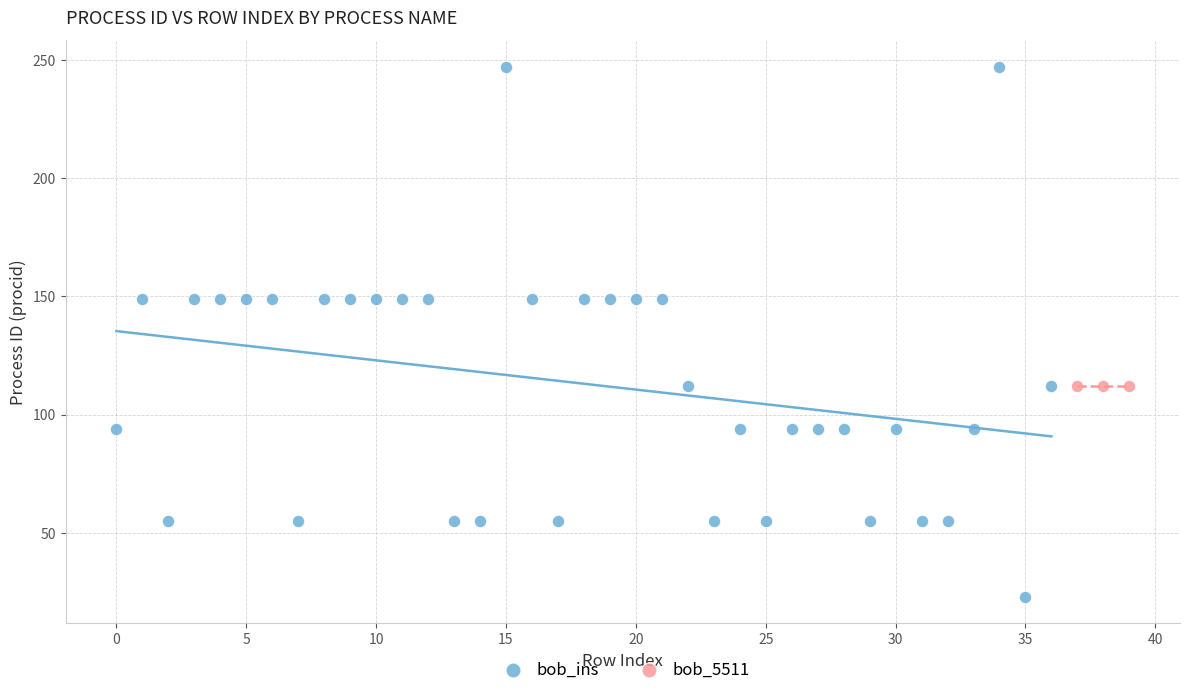

Which series reaches the minimum Y coordinate?

bob_ins